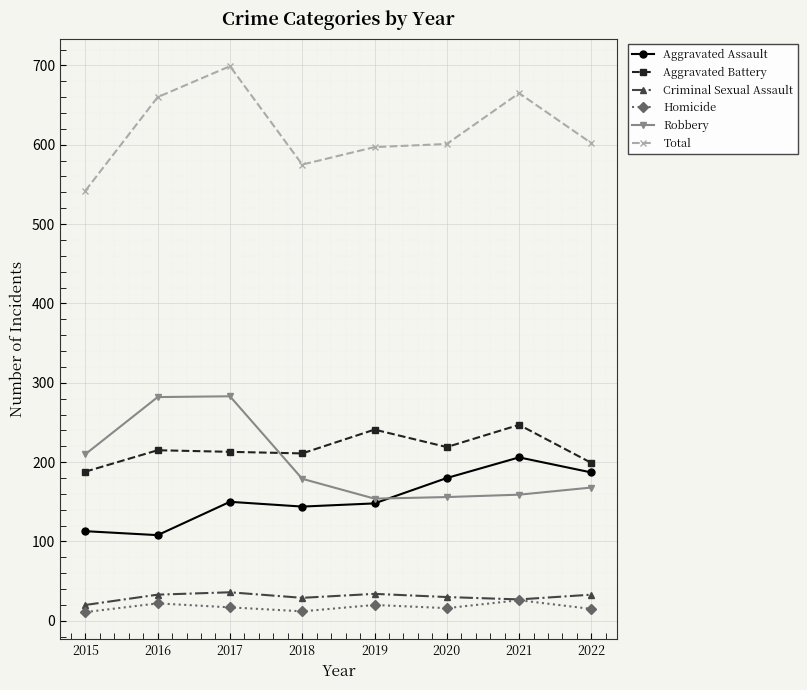

How many interior local valleys does the Aggravated Battery series have?

2